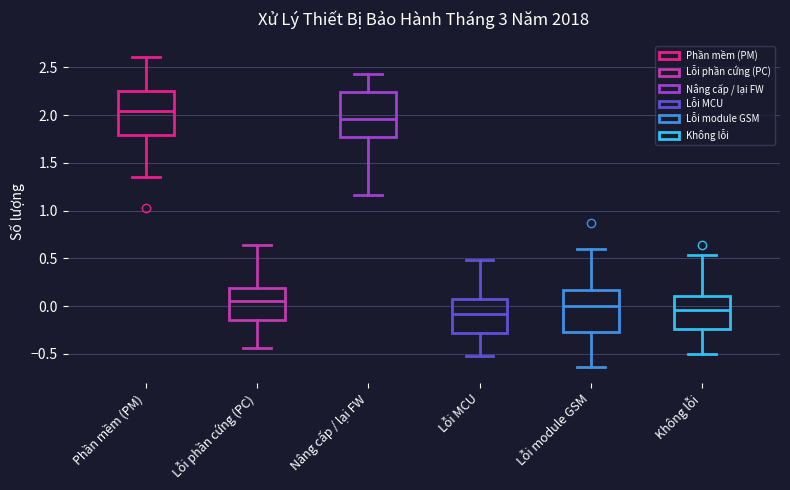

Reading left to right, transcribe this box plot: for each box, give where its median line is, the range the box spans, and where its two whiskers end, as read against the y-axis. The values are not printed on the chart, so give them approximately, as read against the axis.

Phần mềm (PM): median 2.05, box 1.80 to 2.25, whiskers 1.35 to 2.60
Lỗi phần cứng (PC): median 0.05, box -0.15 to 0.20, whiskers -0.45 to 0.65
Nâng cấp / lại FW: median 1.95, box 1.75 to 2.25, whiskers 1.15 to 2.45
Lỗi MCU: median -0.10, box -0.30 to 0.05, whiskers -0.50 to 0.50
Lỗi module GSM: median 0.00, box -0.25 to 0.15, whiskers -0.65 to 0.60
Không lỗi: median -0.05, box -0.25 to 0.10, whiskers -0.50 to 0.55